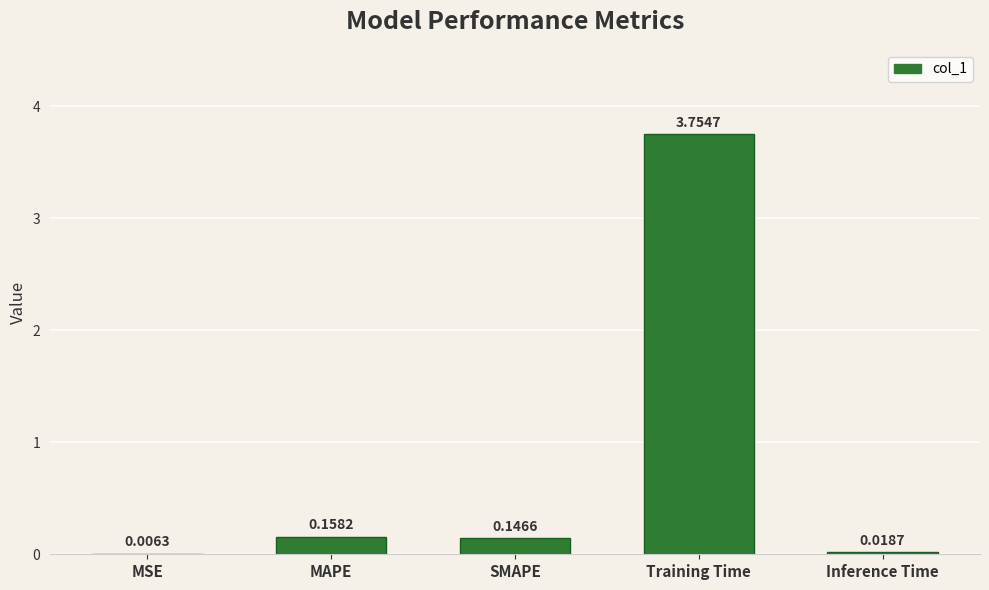

What is the sum of all values?

4.1